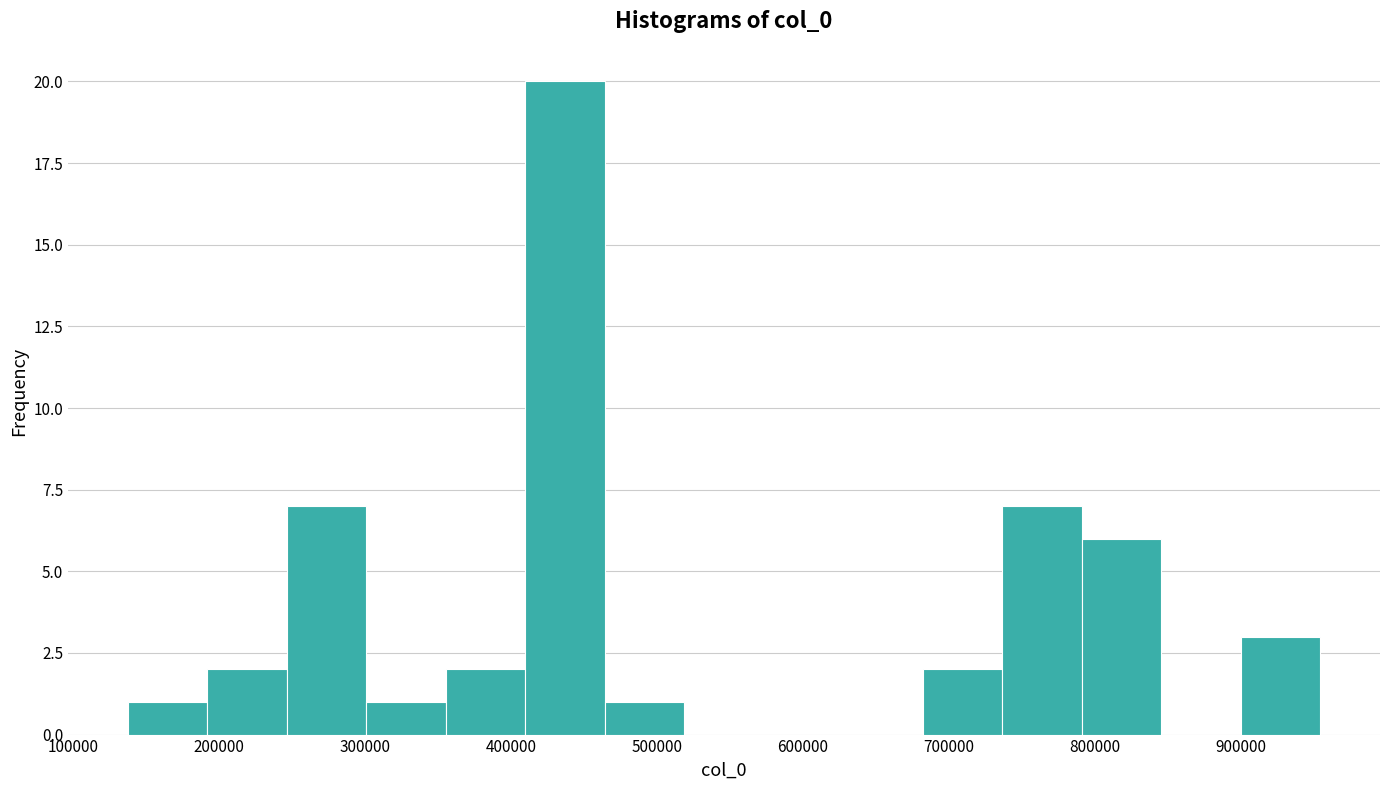

Over which range of the x-axis is the bar tallest?

410000 to 460000